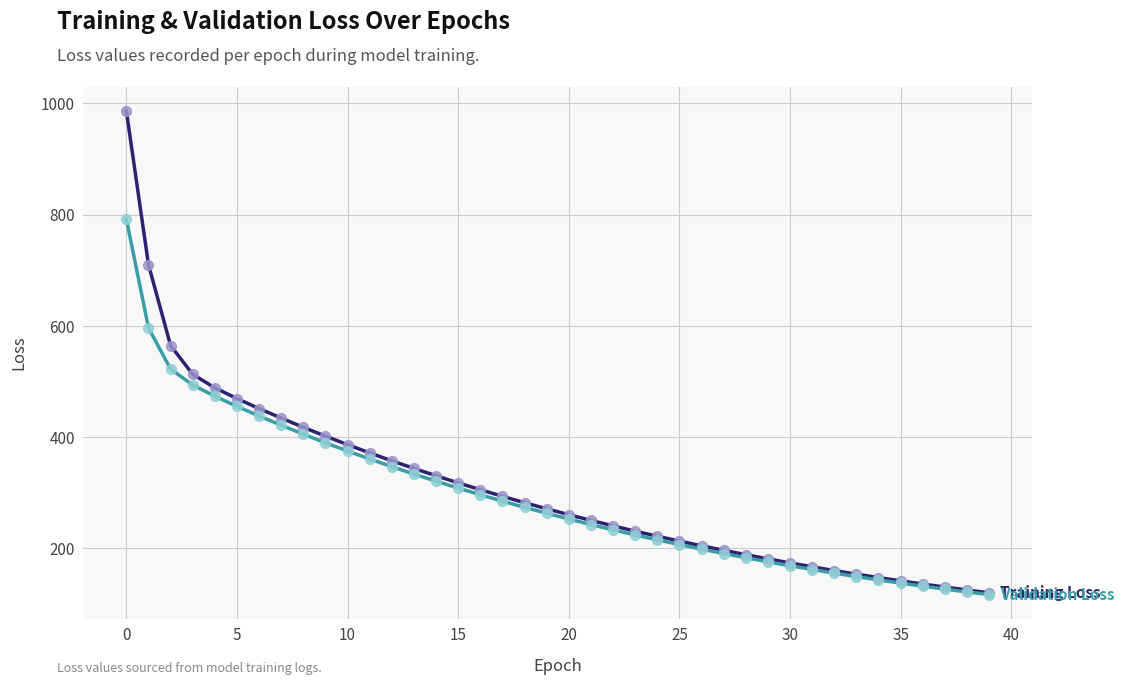

What is the greatest value displayed?

986.2